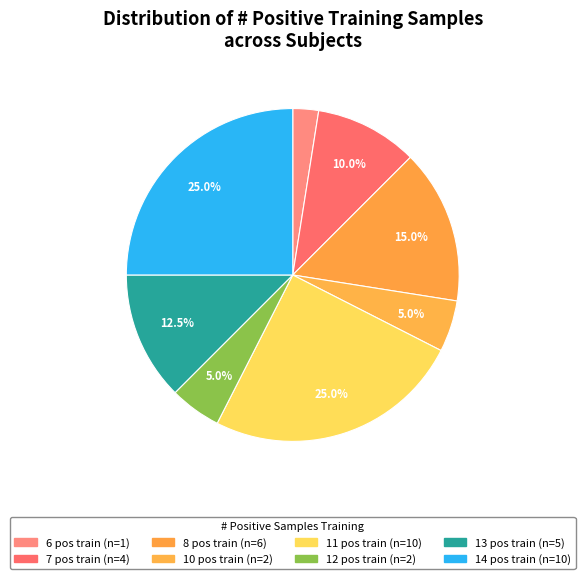

Which category has the biggest portion of the pie?

14 positive training